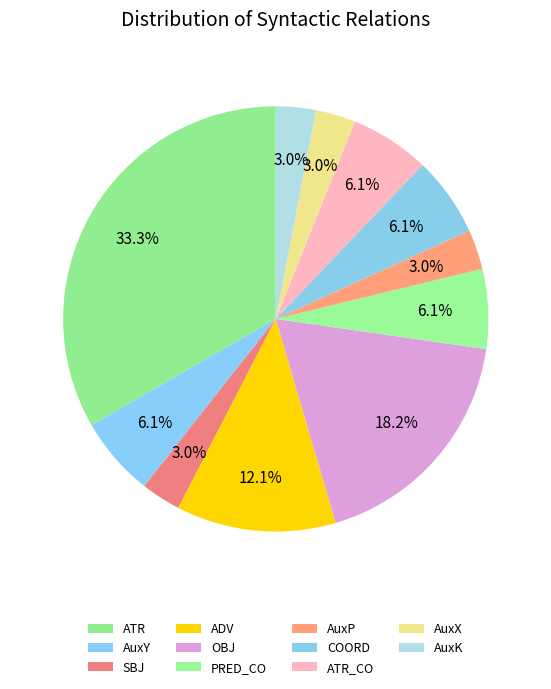

Which slice is the largest?

ATR